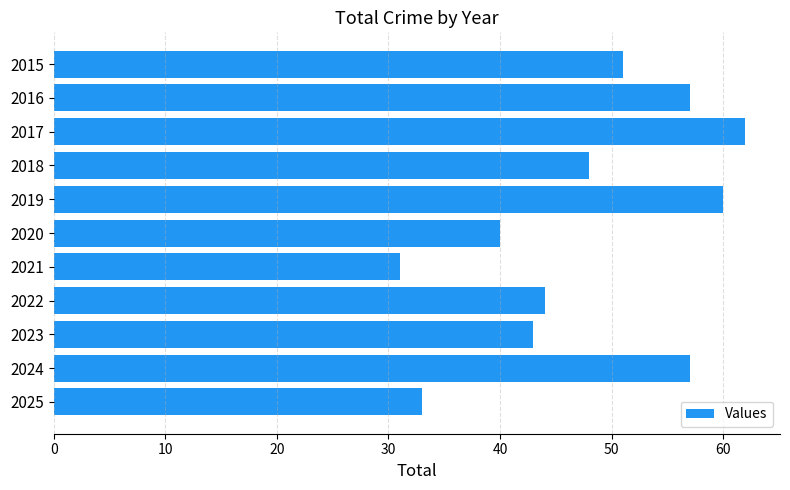

What is the approximate value at 2018?

48